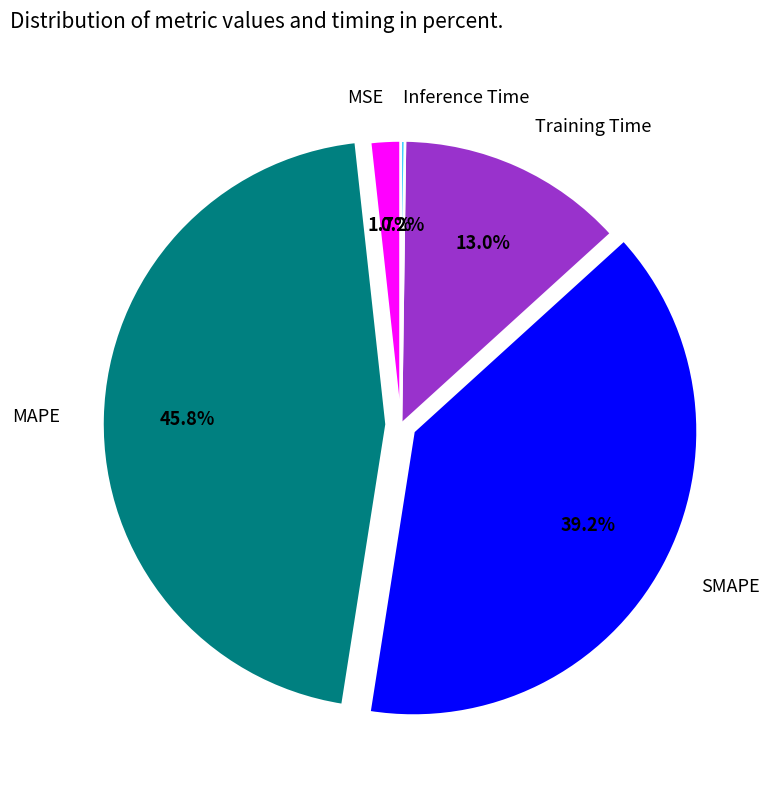

Is MSE the majority of the pie?

No